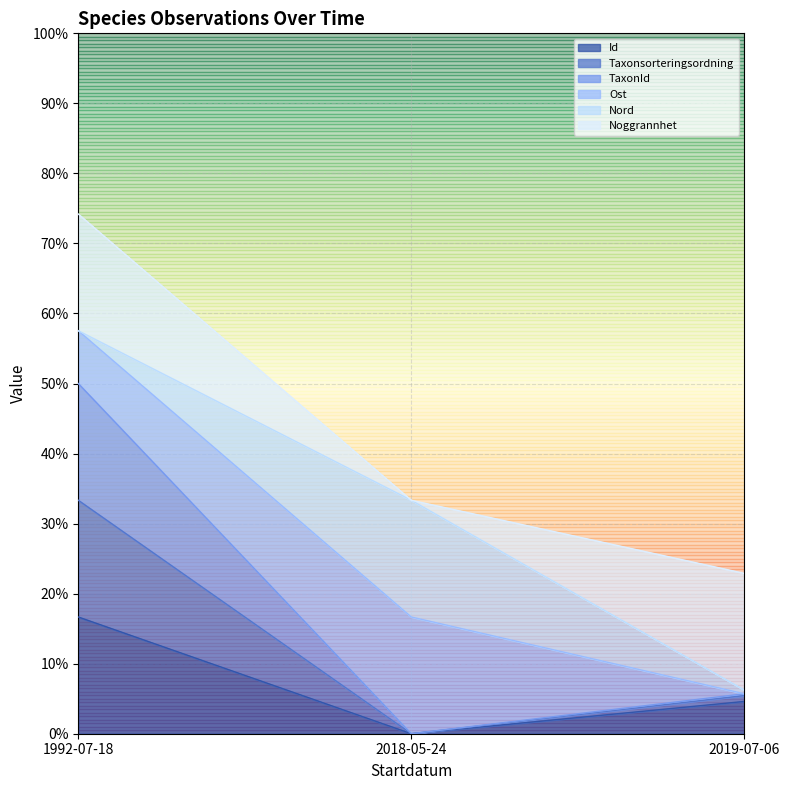

Count the number of categories in the chart.

3